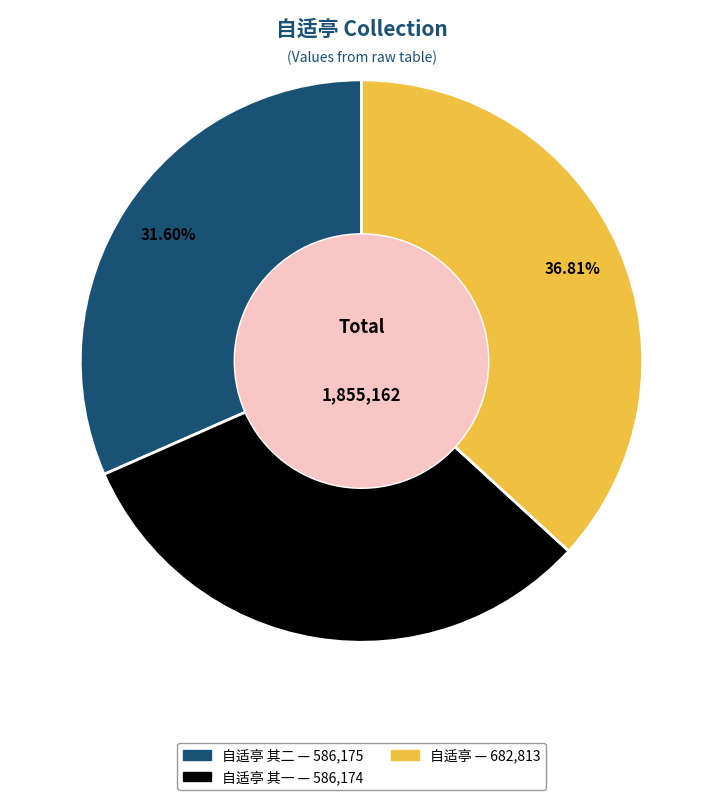

To the nearest percent, what is the difference between the largest and smallest slice percentages?

5%